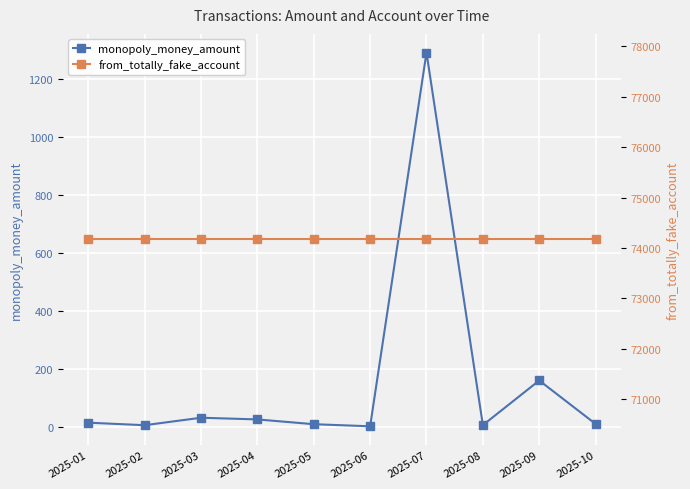

Is this an area chart (filled region under the line)?

No